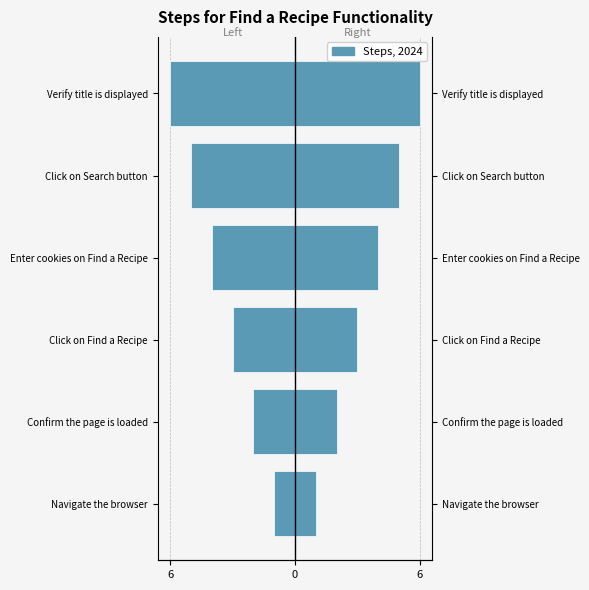

Reading left to right, transcribe all the data shown in this chart.

Steps (left): -1	-2	-3	-4	-5	-6
Steps for Find a Recipe Functionality: 1	2	3	4	5	6